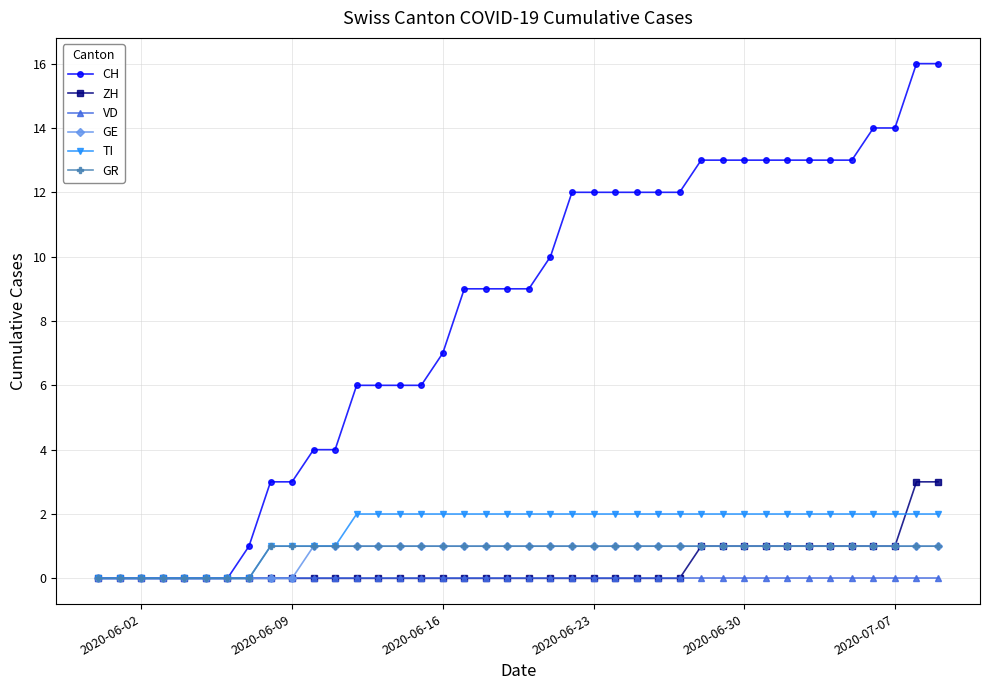

What is the maximum value shown in the chart?

16